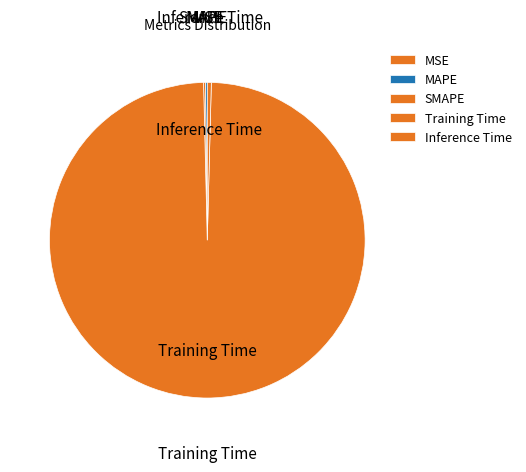

True or false: Inference Time accounts for 6% of the total.

False